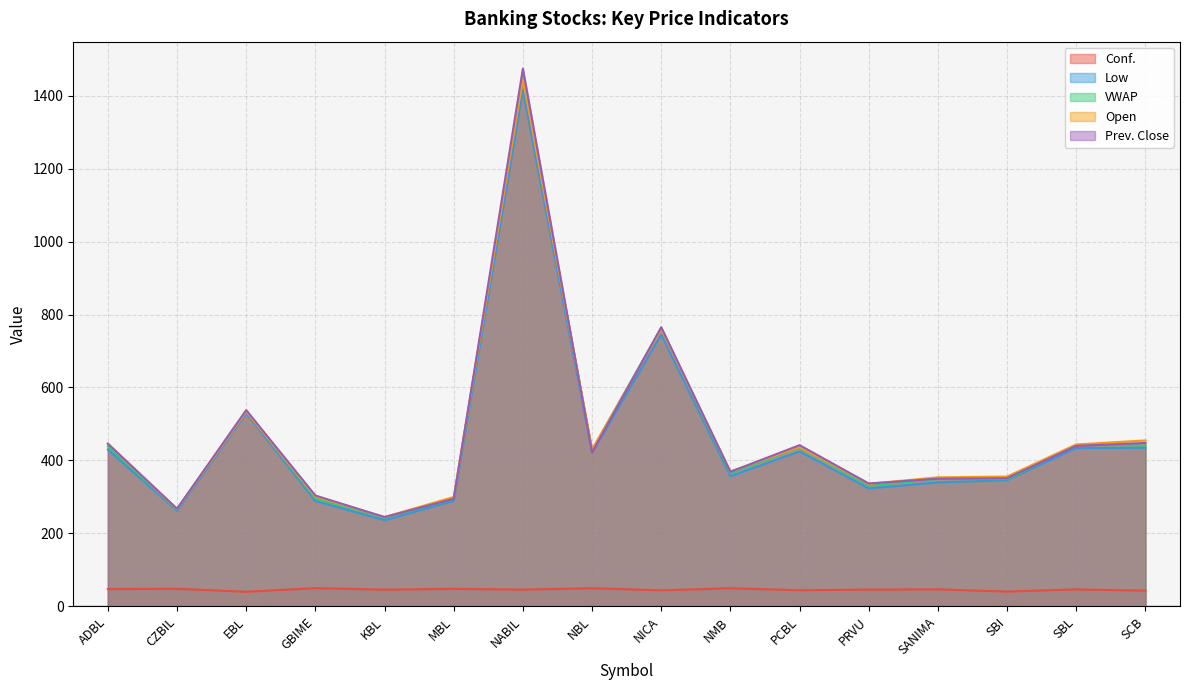

Which series has the largest range (max minus min)?

Prev. Close